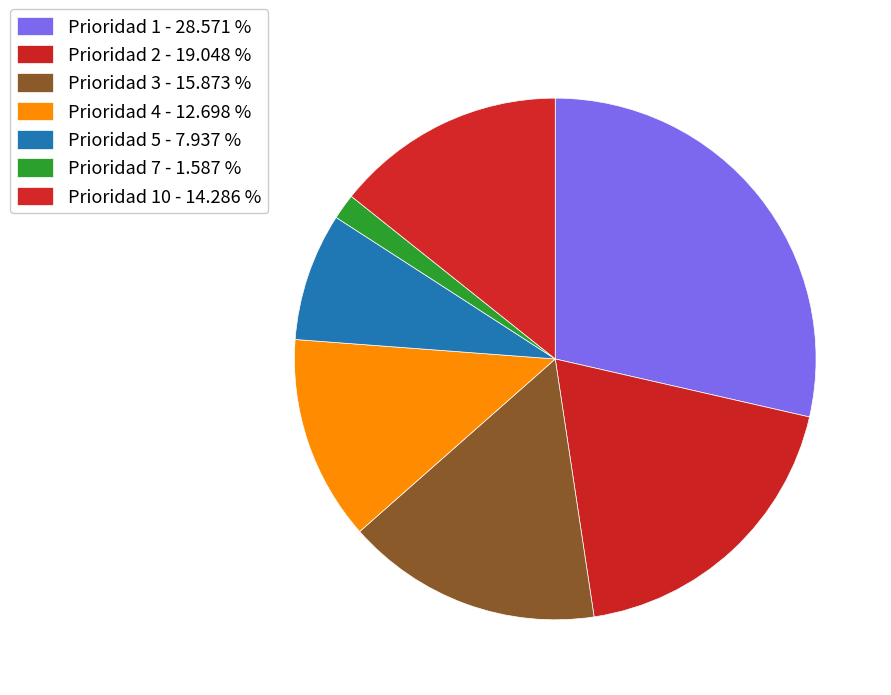

How many slices are in this pie chart?

7